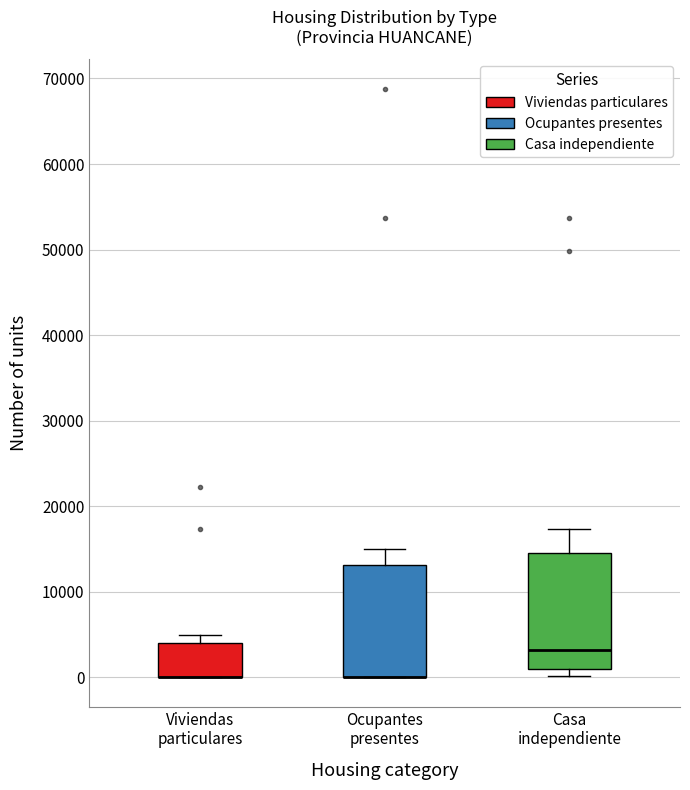

Reading left to right, read every box against the y-axis: the position of its median line, the range the box covers, and the ends of its whiskers. The values are not printed on the chart, so give them approximately, as read against the axis.

Viviendas particulares: median 0 (drawn on the box's lower edge), box 0 to 4000, whiskers 0 to 5000
Ocupantes presentes: median 0 (drawn on the box's lower edge), box 0 to 13000, whiskers 0 to 15000
Casa independiente: median 3000, box 1000 to 15000, whiskers 0 to 17000